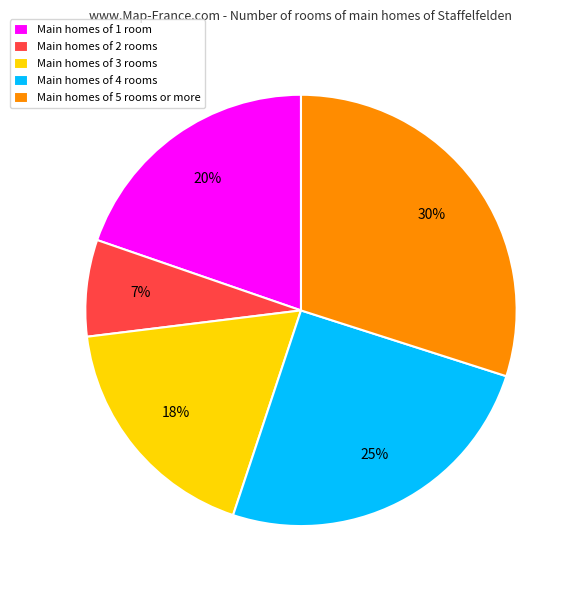

The Main homes of 4 rooms slice represents 39% of the pie. True or false?

False